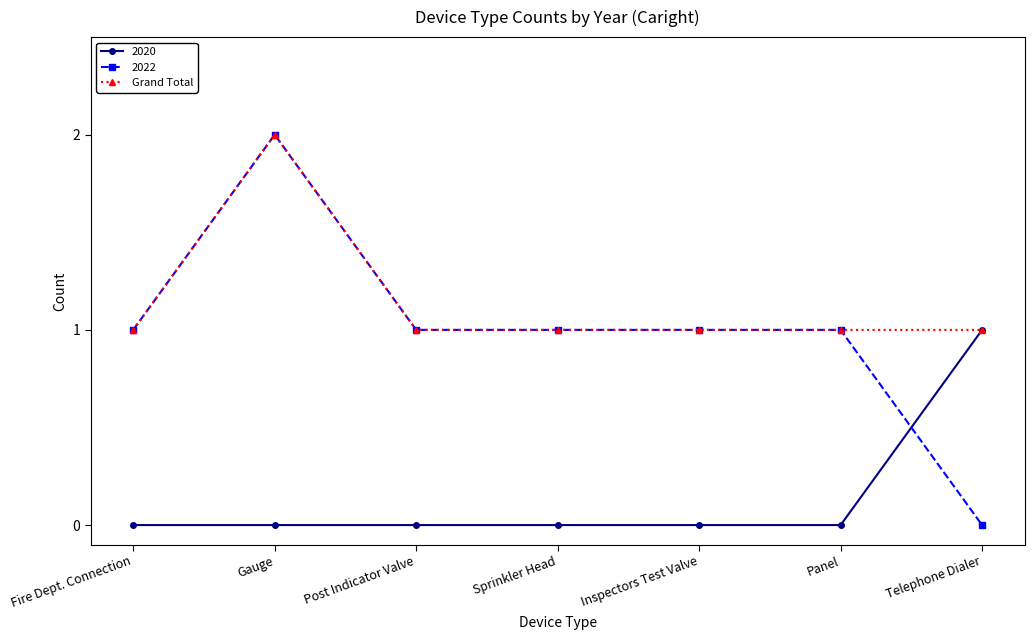

What is the greatest value displayed?

2